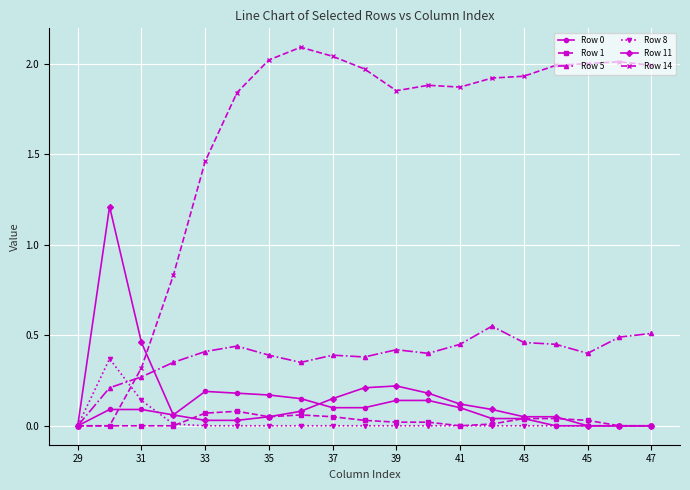

Which series has the largest total across all categories?

Row 14